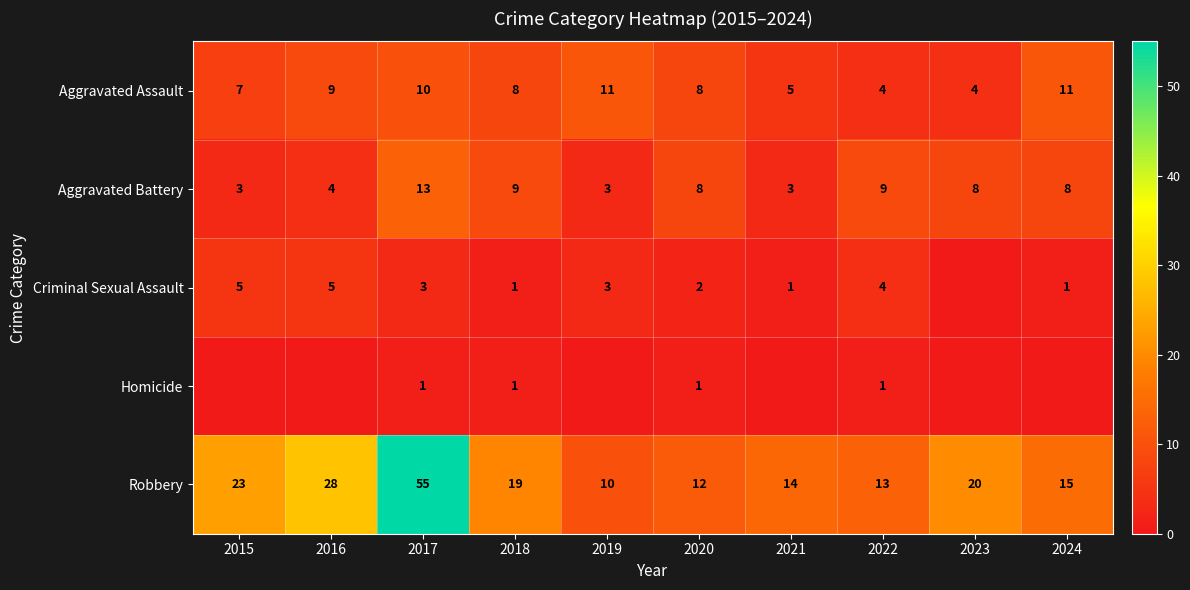

What is the difference between the maximum and minimum values in the Robbery series?

45